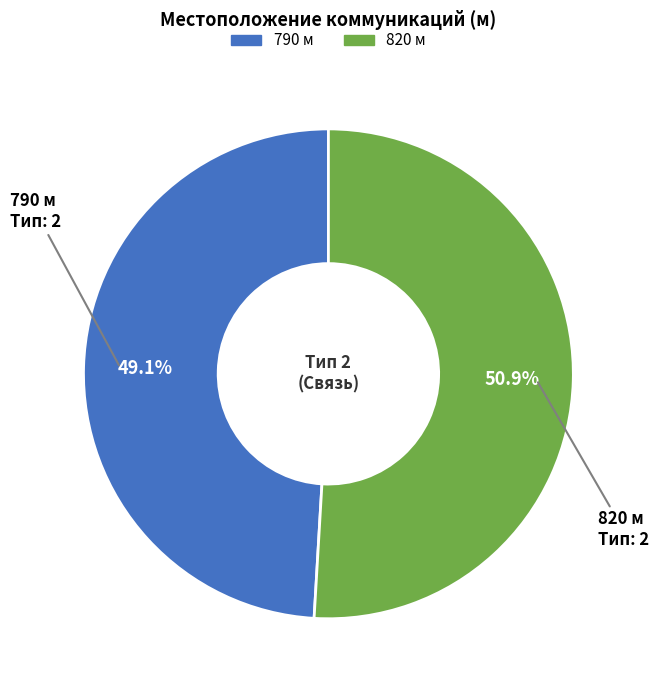

What is the total percentage of 790 and 820?

100.0%